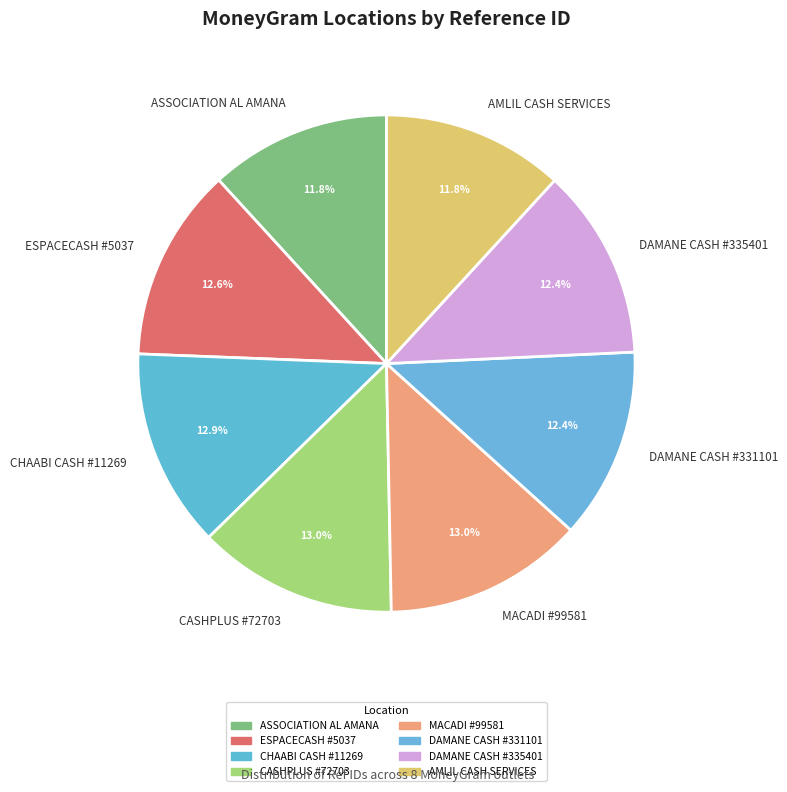

Is there a majority slice in this chart?

No